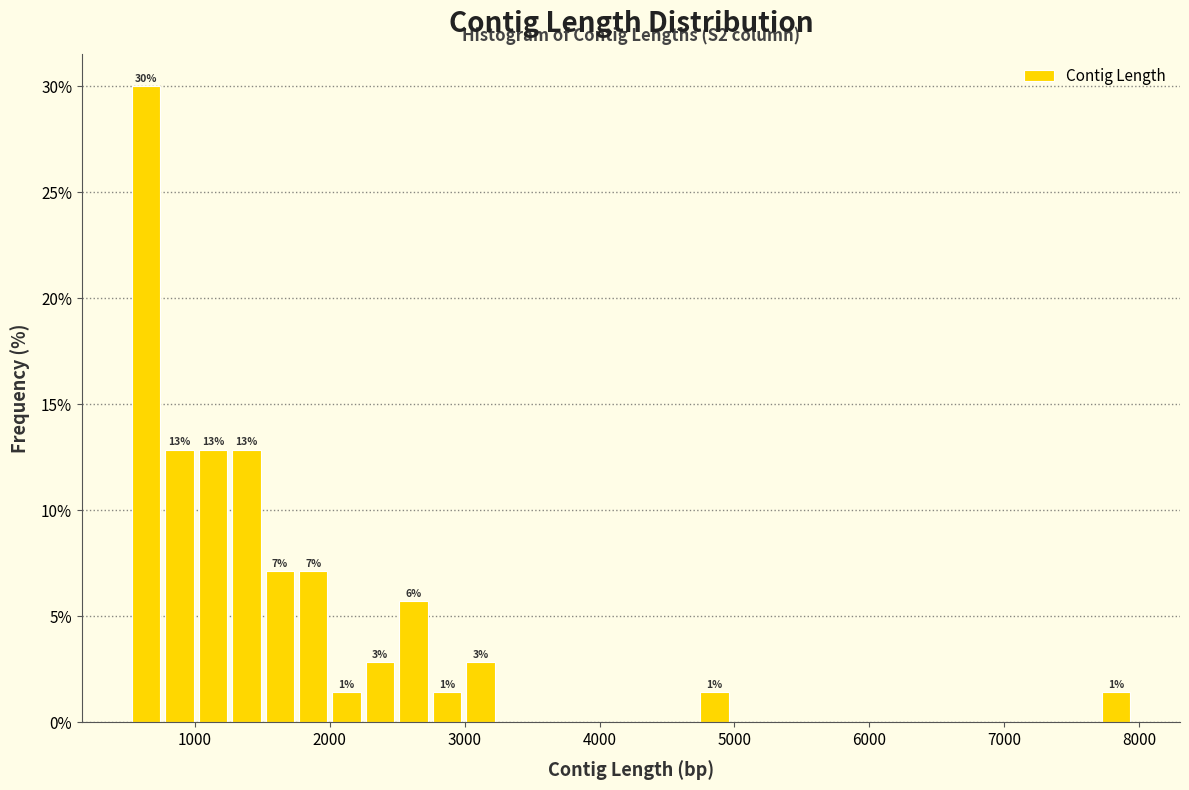

Around what value on the x-axis is the tallest bar? Give the approximate position of its centre, as read against the axis.

600